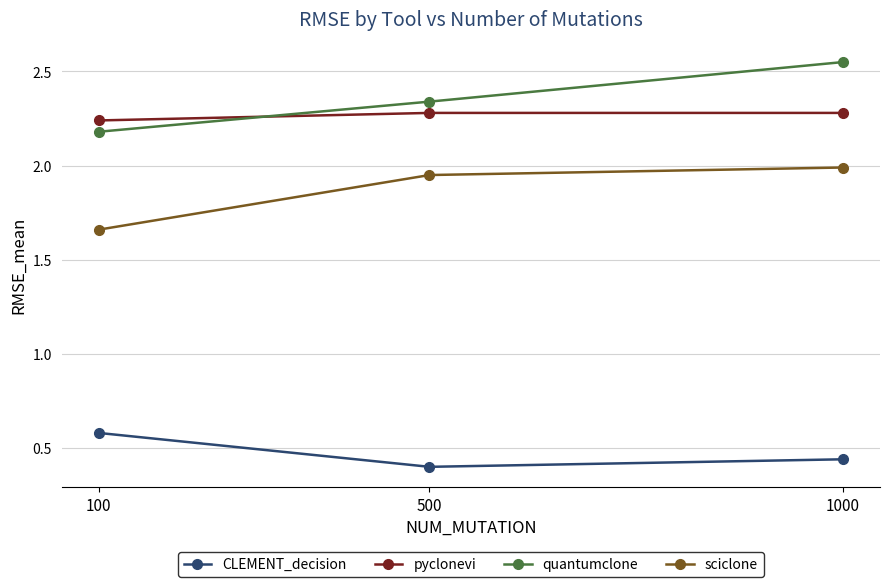

The value of pyclonevi at 100 is 0.5. True or false?

False